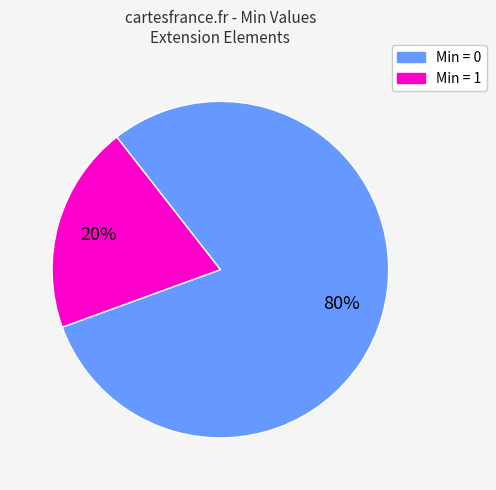

To the nearest percent, what is the difference between the largest and smallest slice percentages?

60%